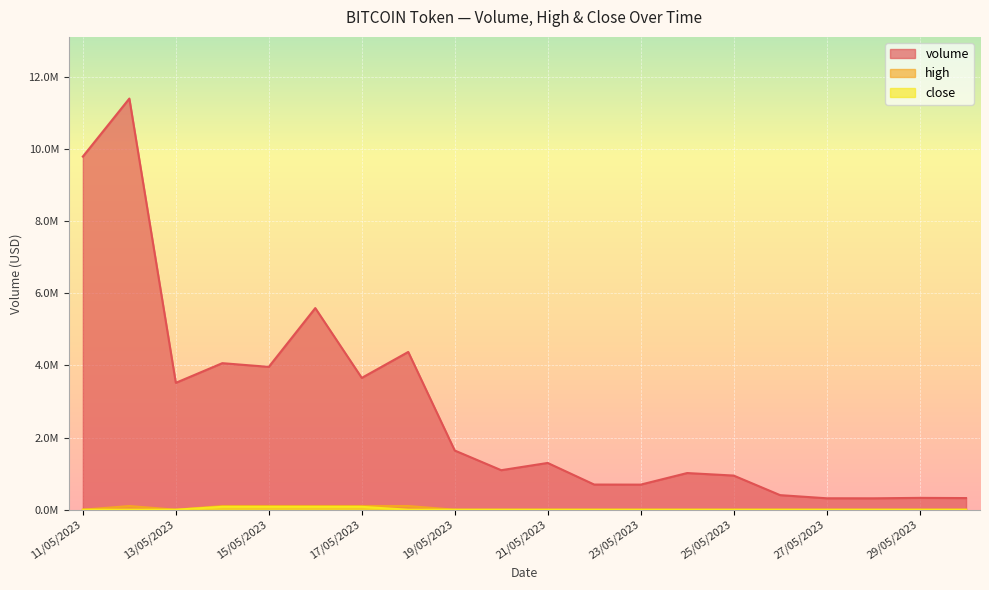

What is the highest value of the close series?

79801.4